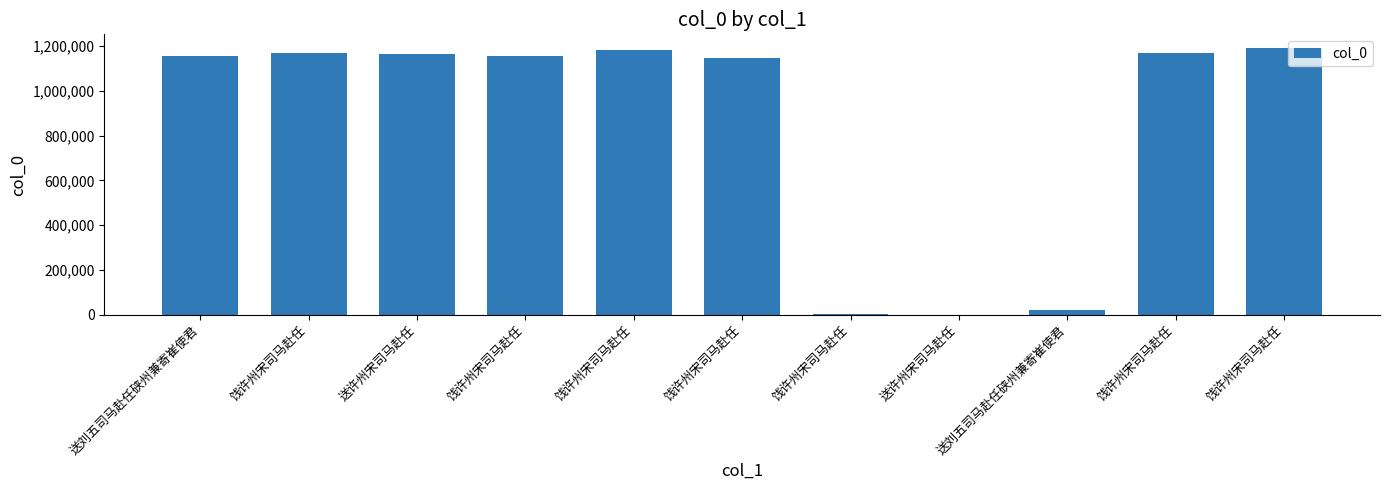

Which has a higher value, 饯许州宋司马赴任 or 饯许州宋司马赴任?

饯许州宋司马赴任